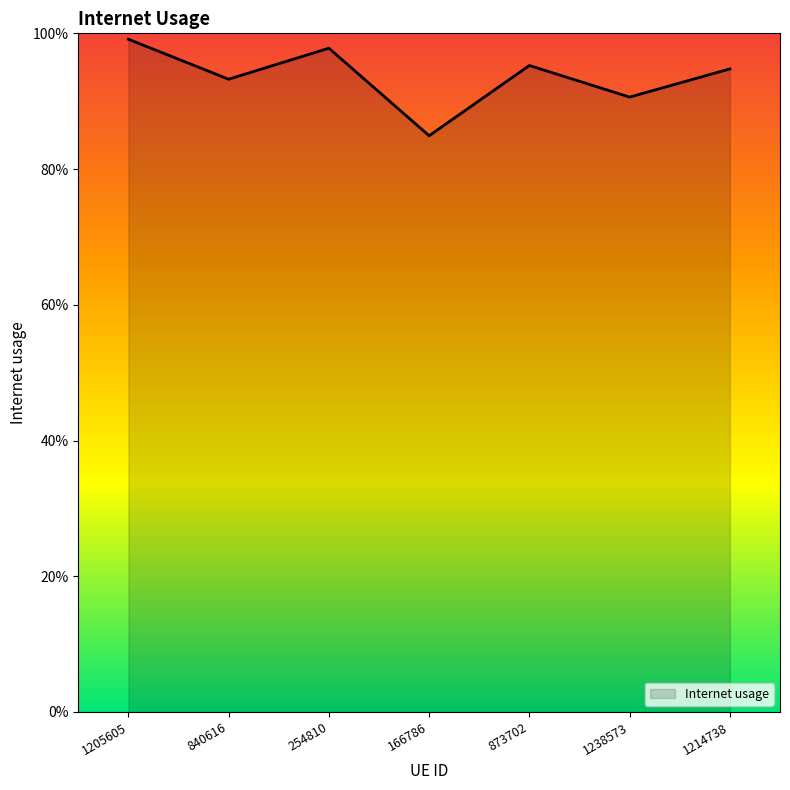

Is it true that the value at 873702 is 1.0?

True